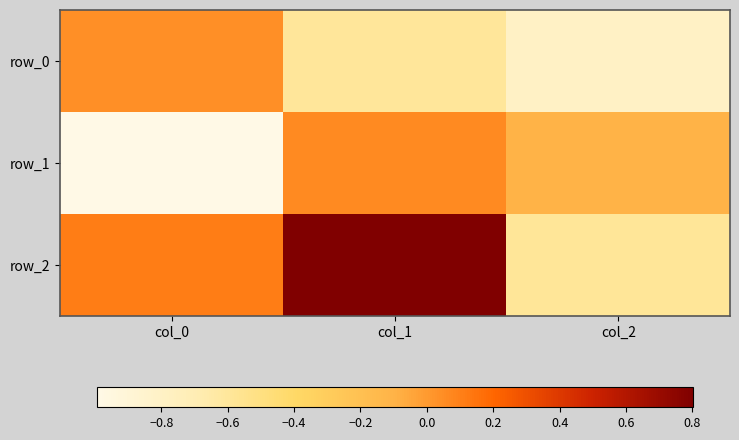

Rank the series by their average value, from highest to lowest.

row_2, row_1, row_0